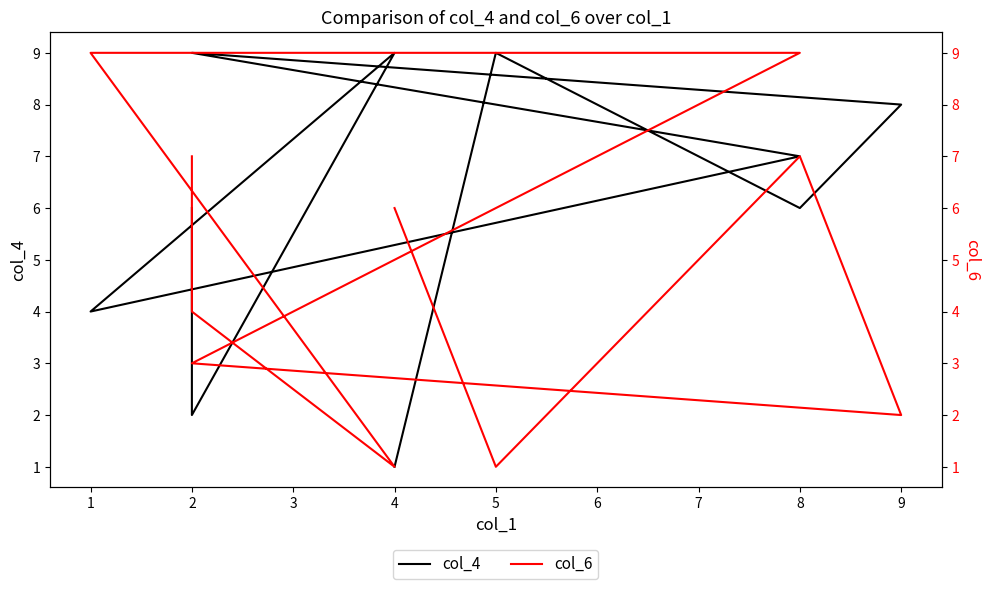

What is the average value of the col_6 series?

5